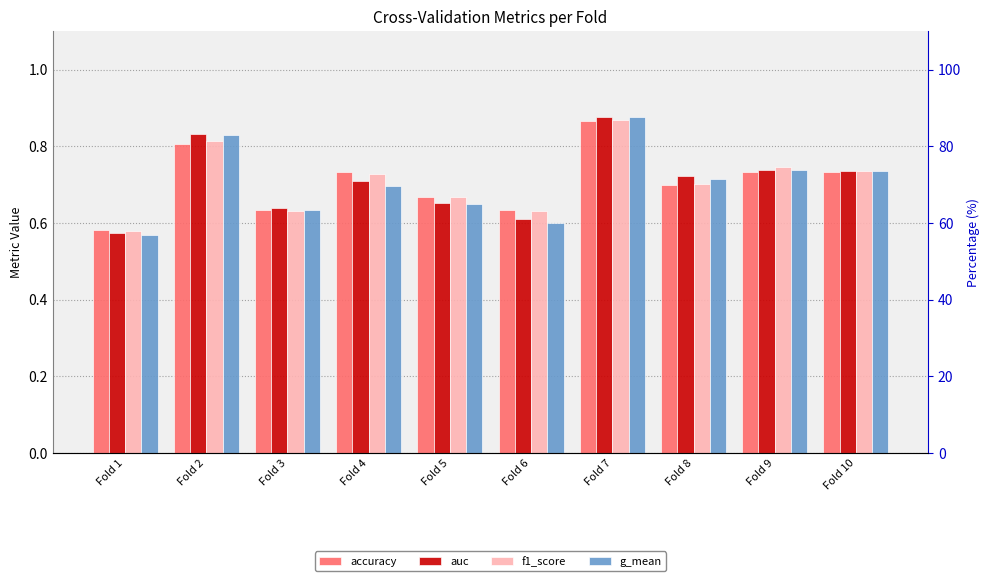

Rank the series at Fold 1 from highest to lowest value.

accuracy, f1_score, auc, g_mean